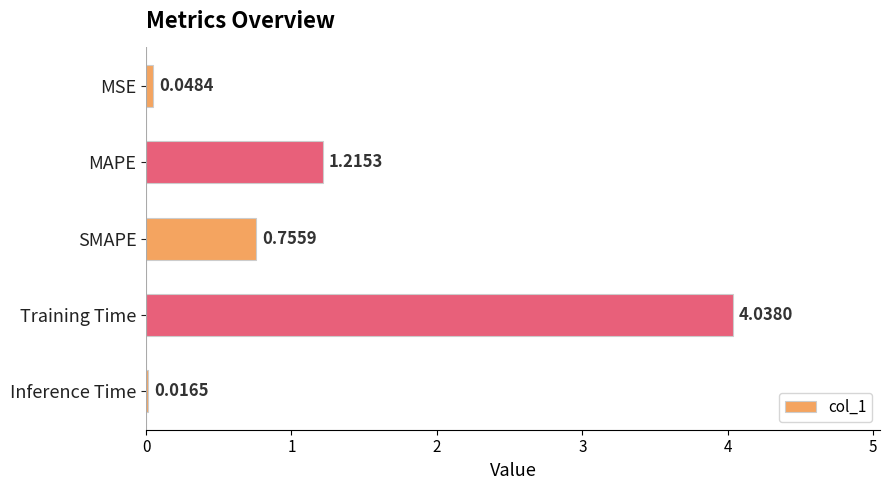

Rank the categories by value from highest to lowest.

Training Time, MAPE, SMAPE, MSE, Inference Time